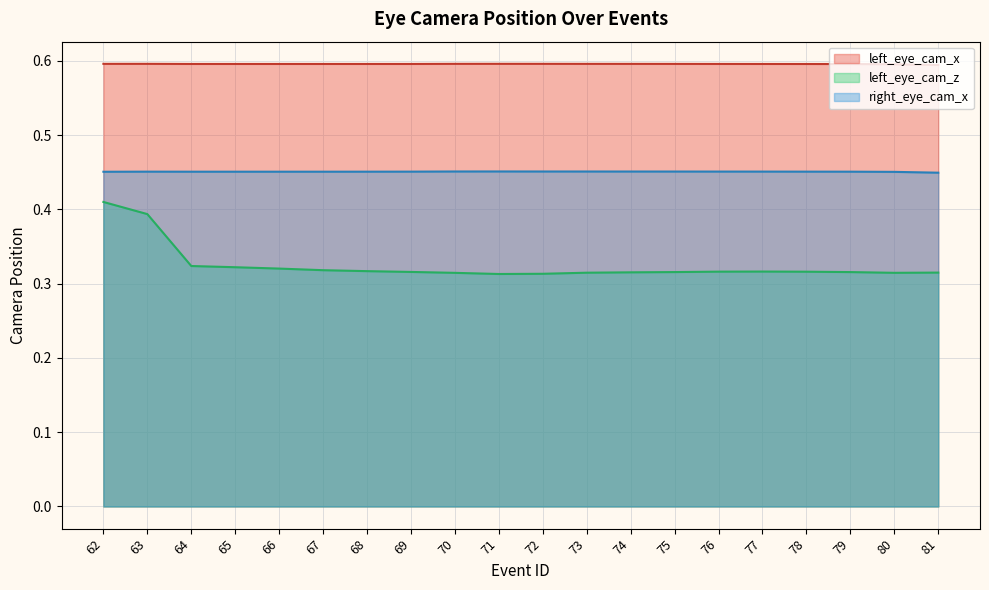

Reading left to right, extract all data points from this chart.

left_eye_cam_x: 62=0.6	63=0.6	64=0.6	65=0.6	66=0.6	67=0.6	68=0.6	69=0.6	70=0.6	71=0.6	72=0.6	73=0.6	74=0.6	75=0.6	76=0.6	77=0.6	78=0.6	79=0.6	80=0.6	81=0.6
left_eye_cam_z: 62=0.4	63=0.4	64=0.3	65=0.3	66=0.3	67=0.3	68=0.3	69=0.3	70=0.3	71=0.3	72=0.3	73=0.3	74=0.3	75=0.3	76=0.3	77=0.3	78=0.3	79=0.3	80=0.3	81=0.3
right_eye_cam_x: 62=0.5	63=0.5	64=0.5	65=0.5	66=0.5	67=0.5	68=0.5	69=0.5	70=0.5	71=0.5	72=0.5	73=0.5	74=0.5	75=0.5	76=0.5	77=0.5	78=0.5	79=0.5	80=0.5	81=0.4